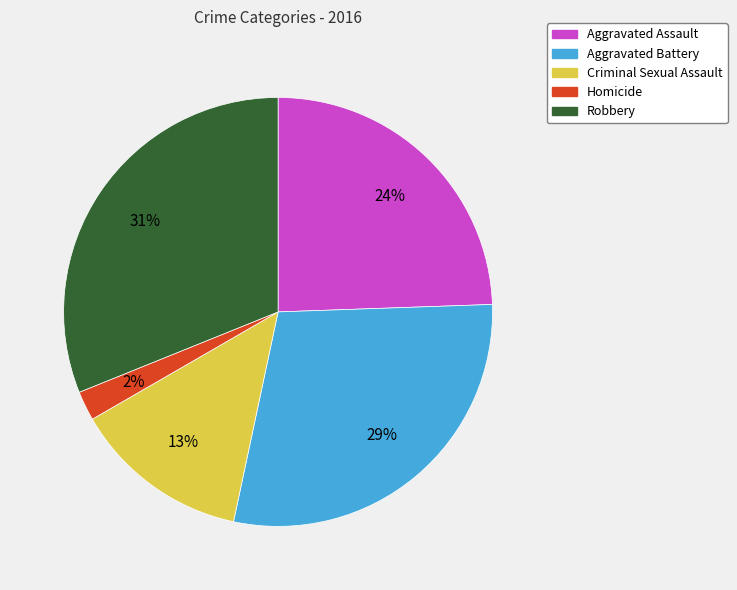

Do Aggravated Assault and Criminal Sexual Assault together represent more than half of the pie?

No